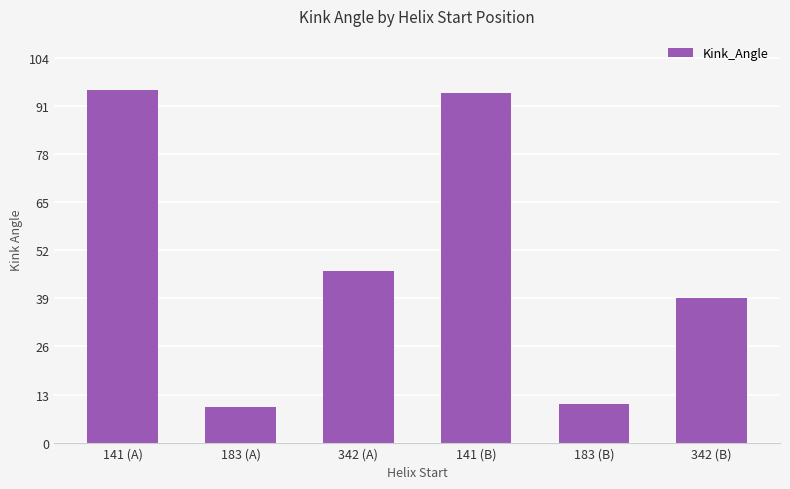

What is the sum of the values at 183 (B) and 141 (A)?

105.8